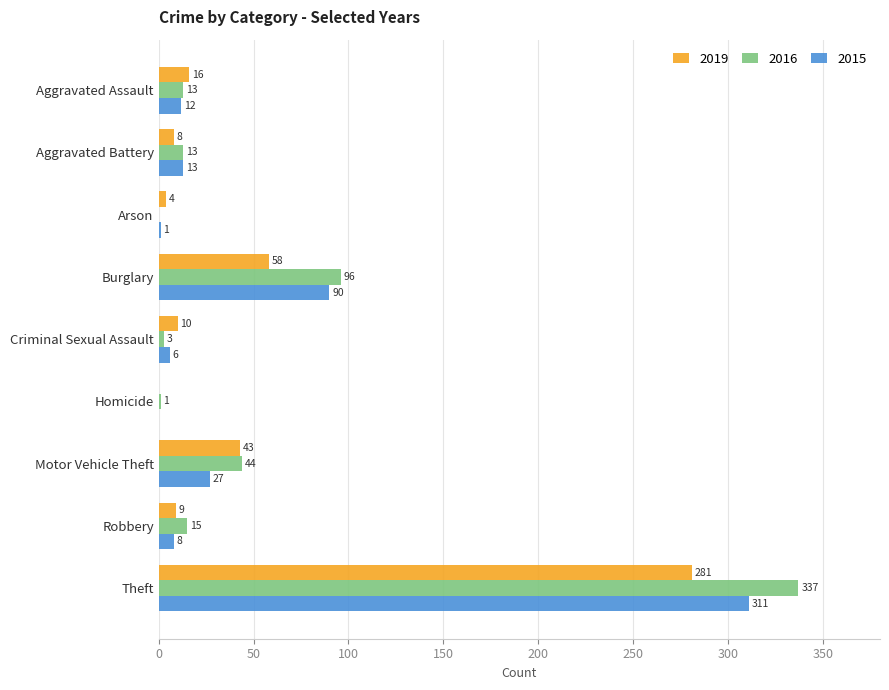

The value of 2019 at Aggravated Battery is 8. True or false?

True